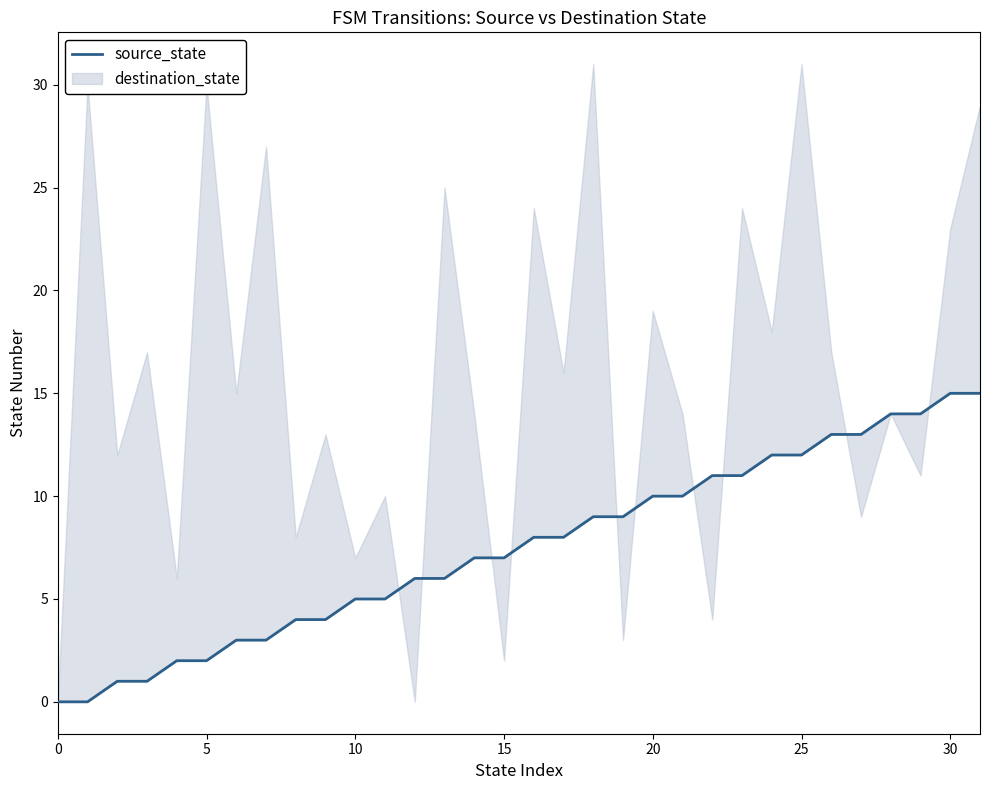

True or false: the data shows 5 at 14.

False